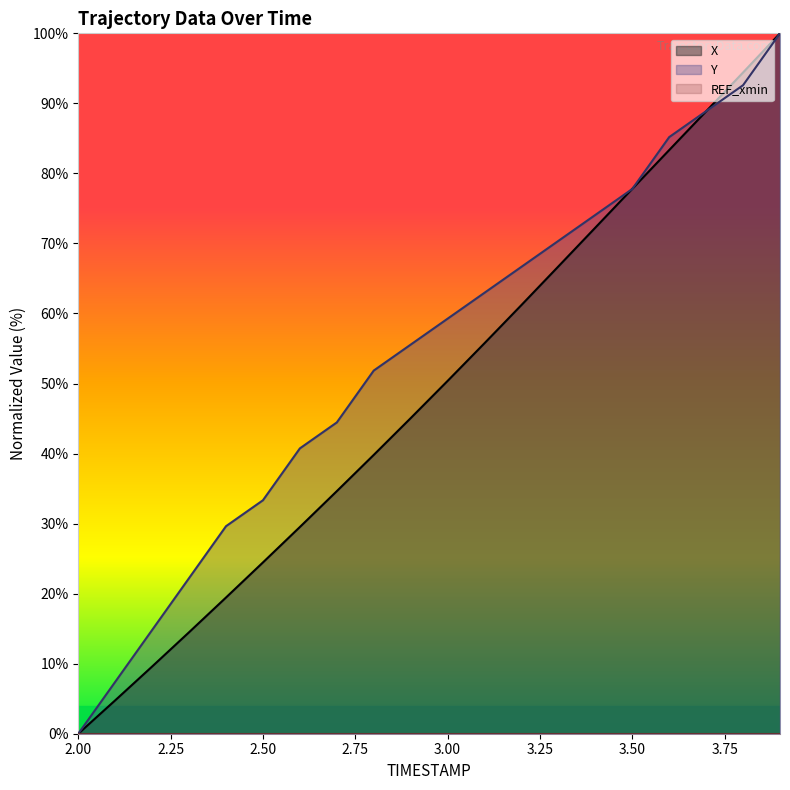

After their last crossing, which series has the higher values: X or Y?

X